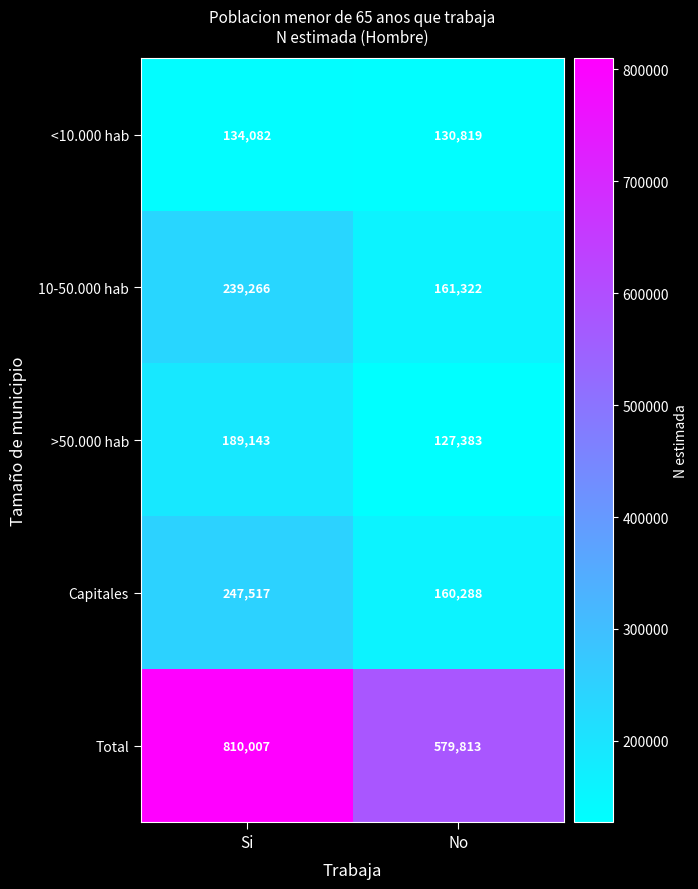

What is the difference between the highest and lowest values at No?

452430